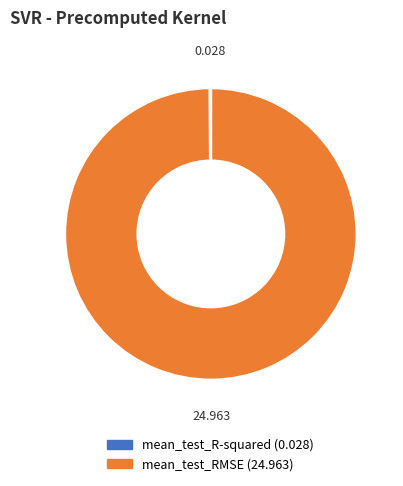

Is there any slice that represents more than half of the pie?

Yes